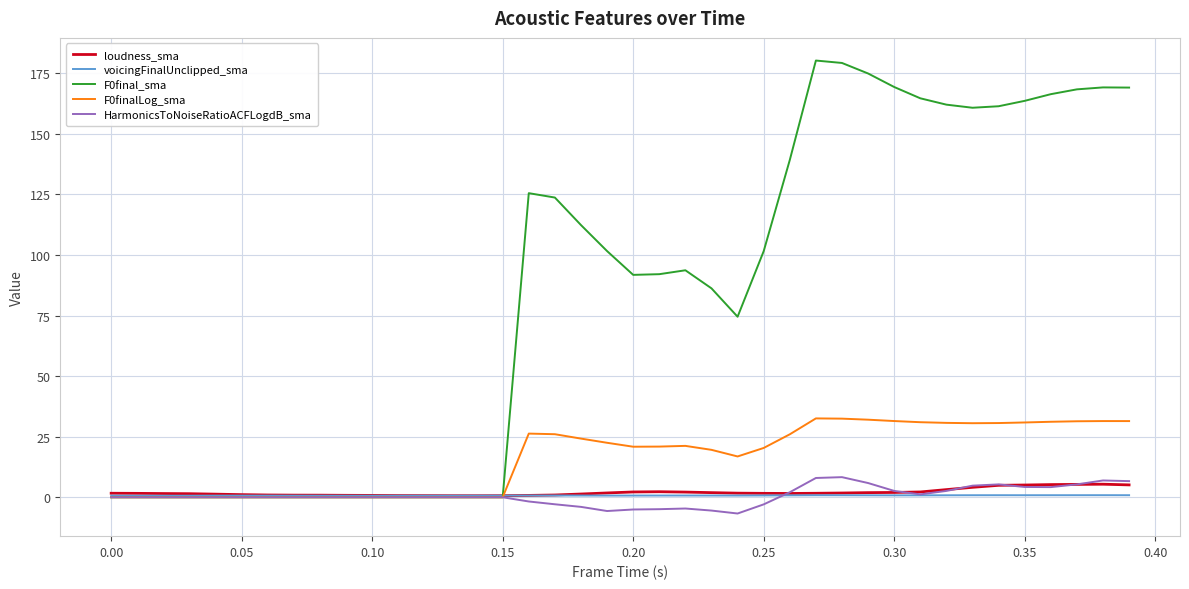

At how many categories does at least one series exceed 144?

13